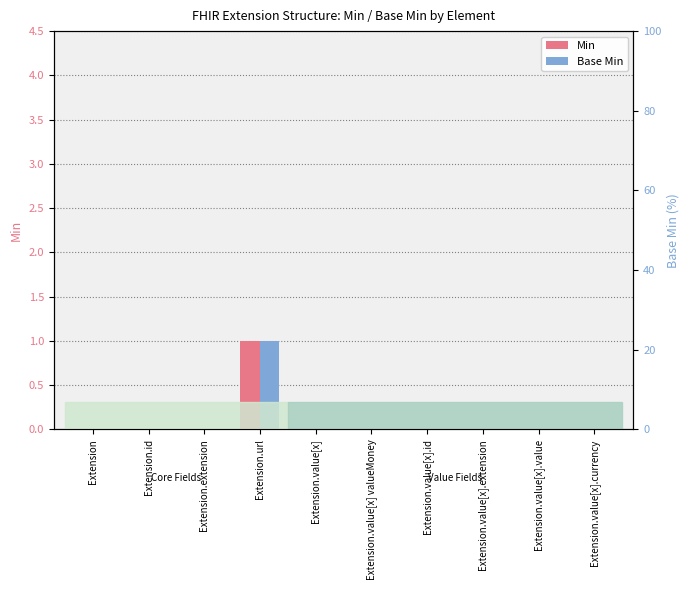

At which category is the sum across all series the highest?

Extension.url